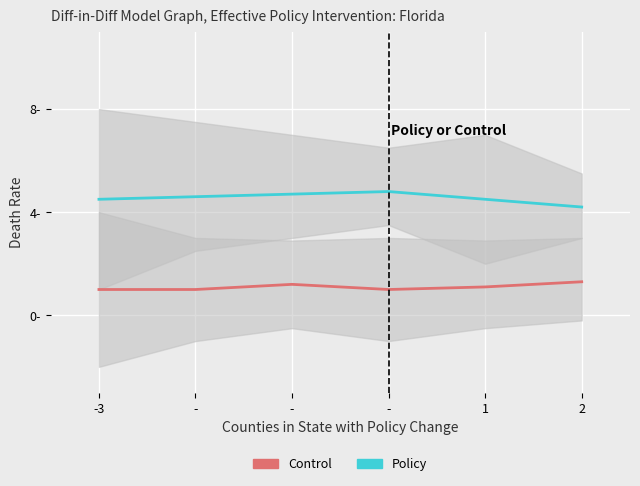

True or false: Policy has a value of 4.5 at 1.

True